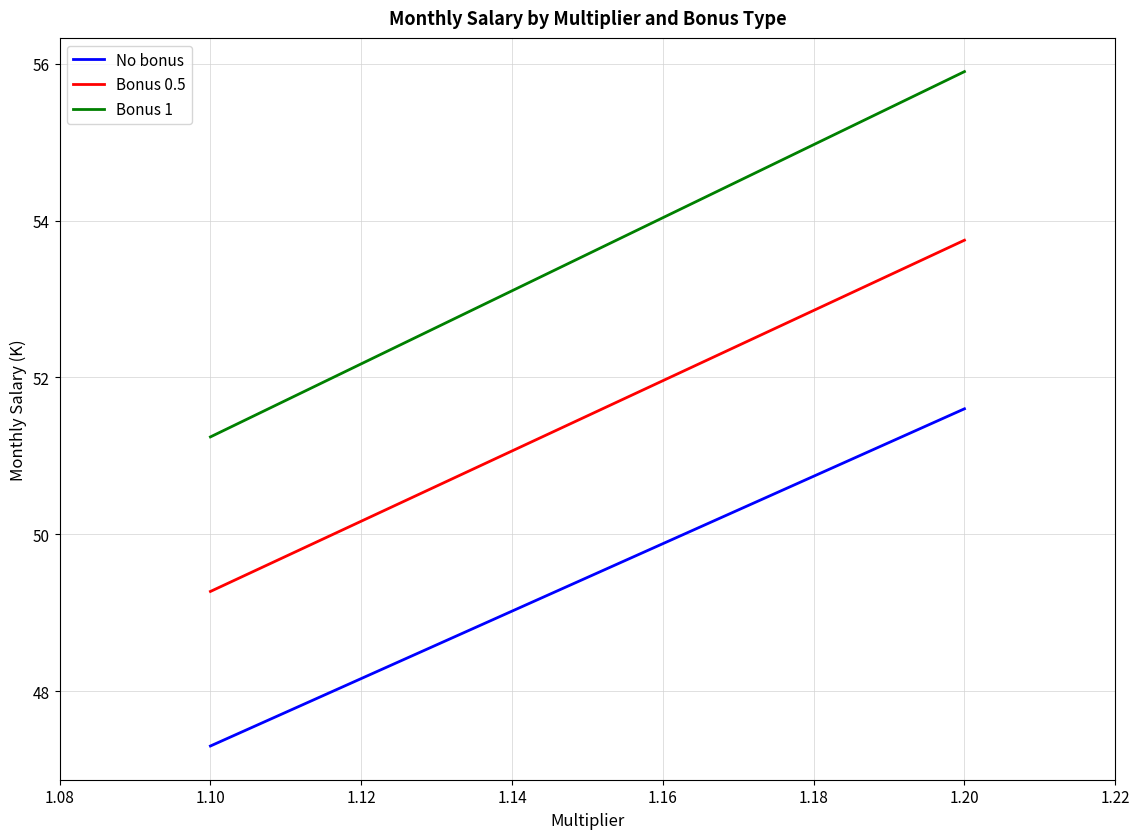

Which series has the widest spread of values?

Bonus 1